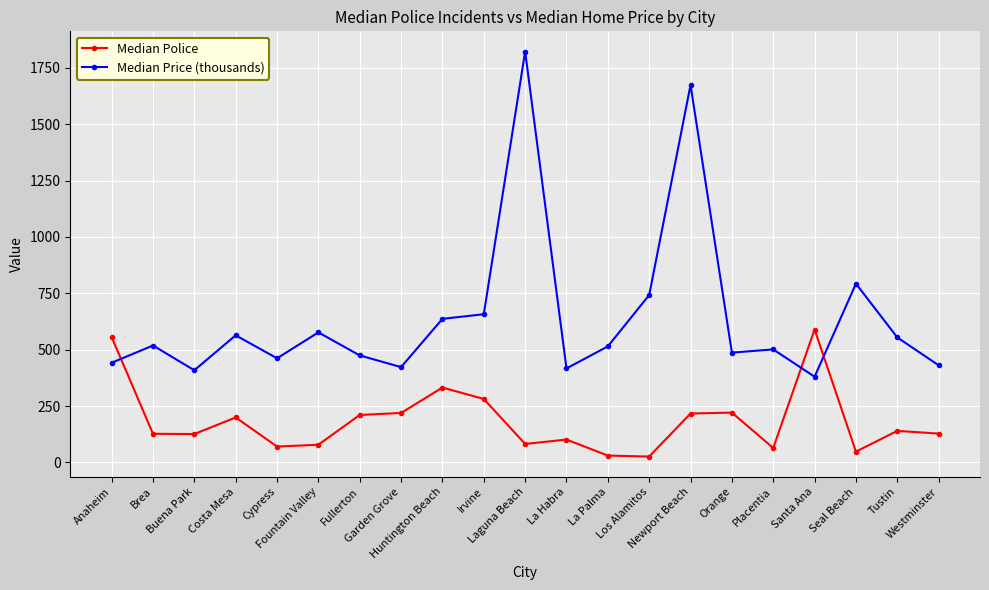

How many categories are shown in the chart?

21